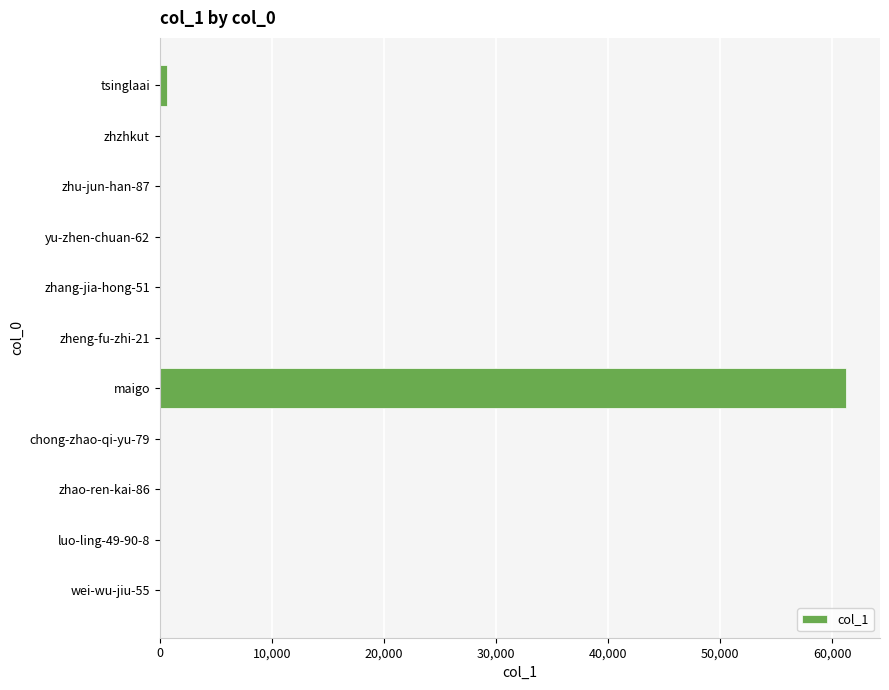

Count the number of categories in the chart.

11